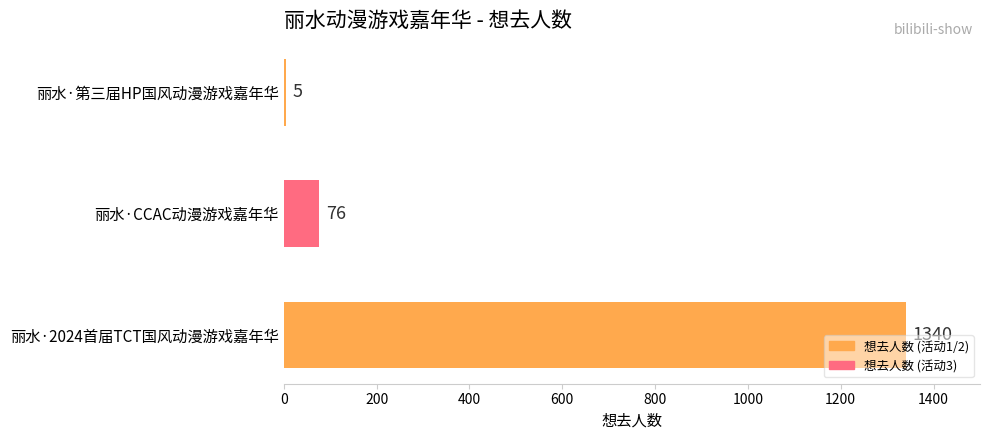

Reading bottom to top, extract all data points from this chart.

丽水·2024首届TCT国风动漫游戏嘉年华=1340	丽水·CCAC动漫游戏嘉年华=76	丽水·第三届HP国风动漫游戏嘉年华=5